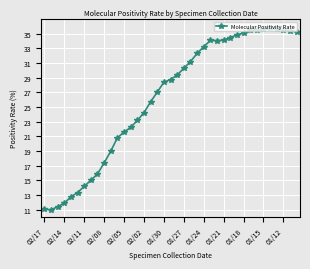

Does the chart display data point markers on the line(s)?

Yes